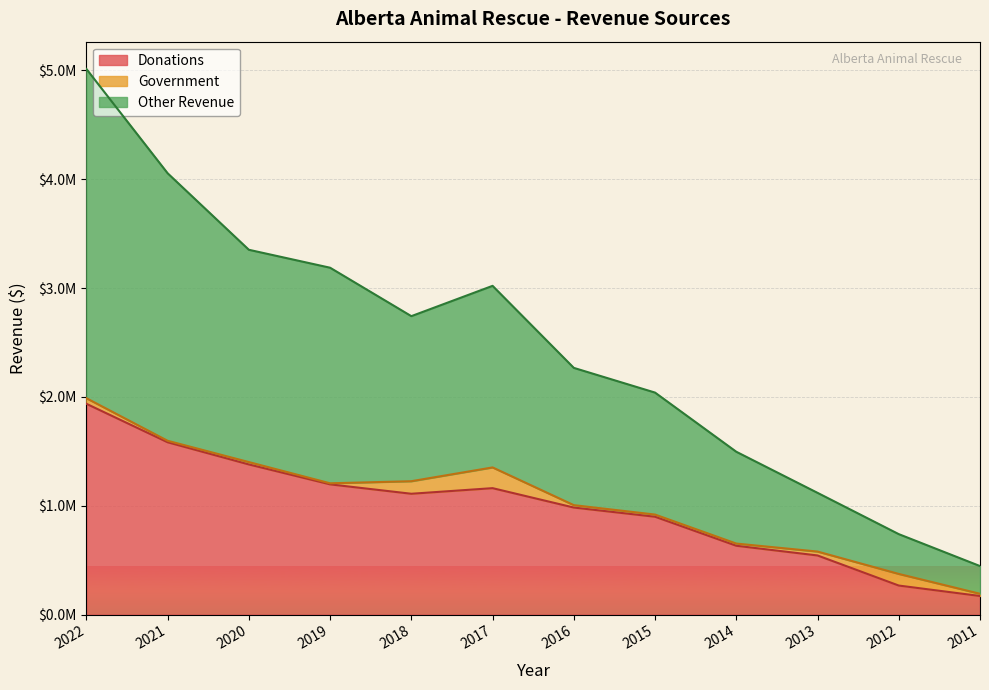

Does the chart display data point markers on the line(s)?

No